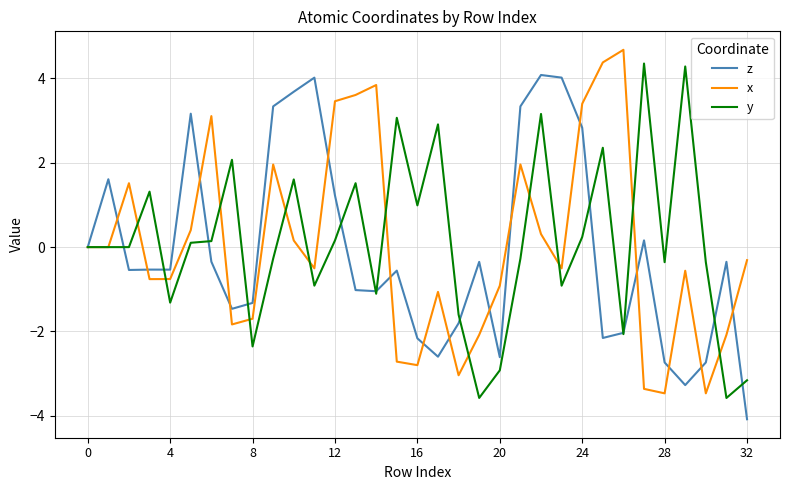

True or false: y has more than 0 interior local peaks.

True